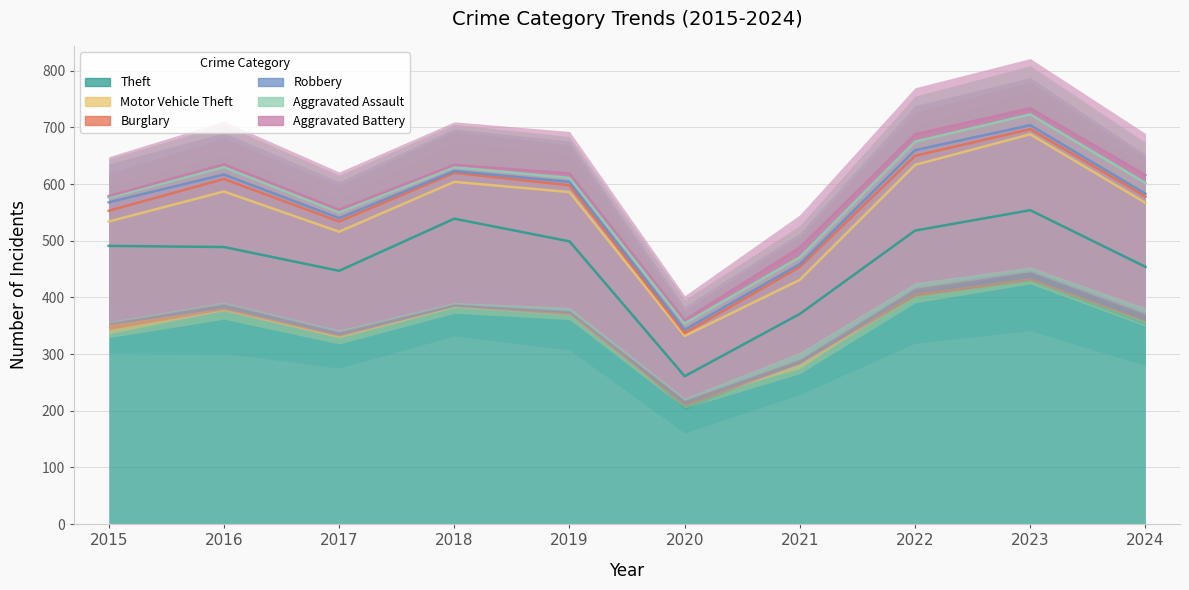

What is the difference between the maximum and minimum values in the Aggravated Assault series?

12